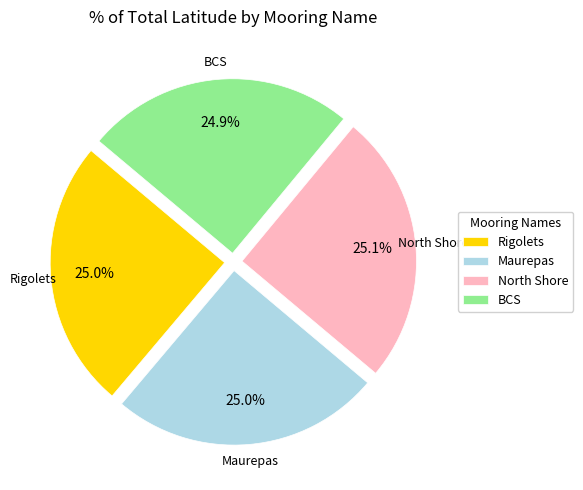

How many segments does this pie chart have?

4